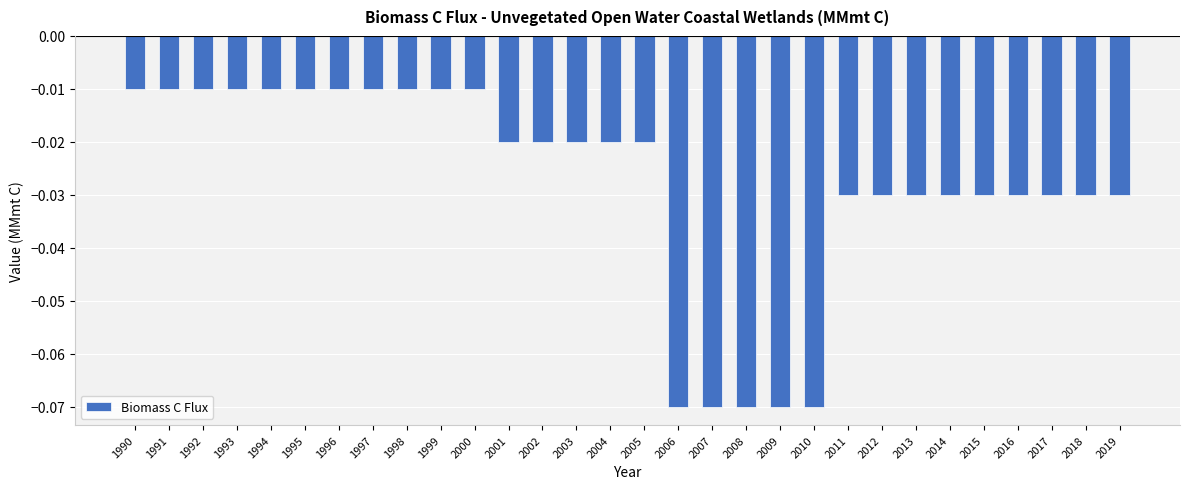

Between 2003 and 2010, which is larger?

2003